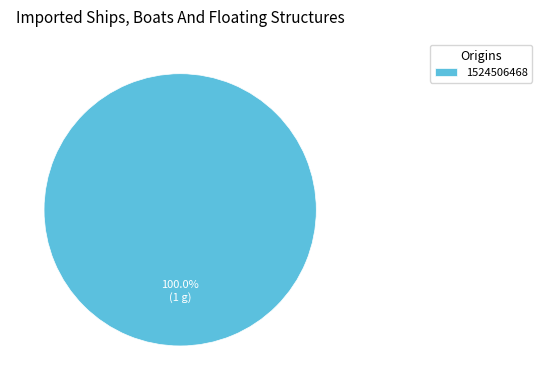

To the nearest percent, what percentage of the pie is 1524506468?

100%